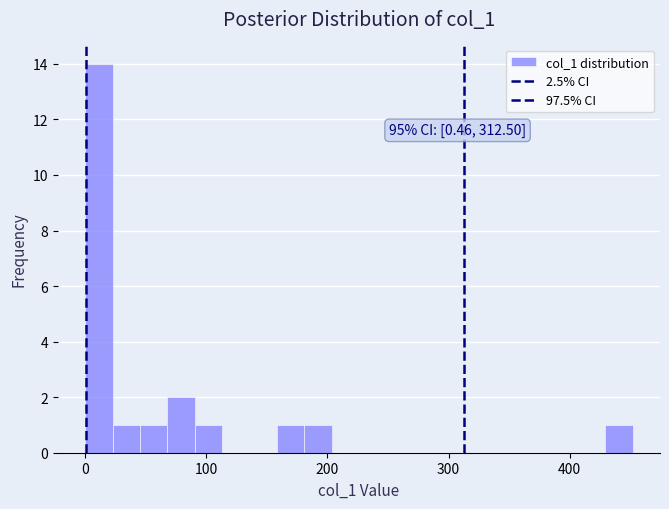

Around what value on the x-axis is the tallest bar? Give the approximate position of its centre, as read against the axis.

10